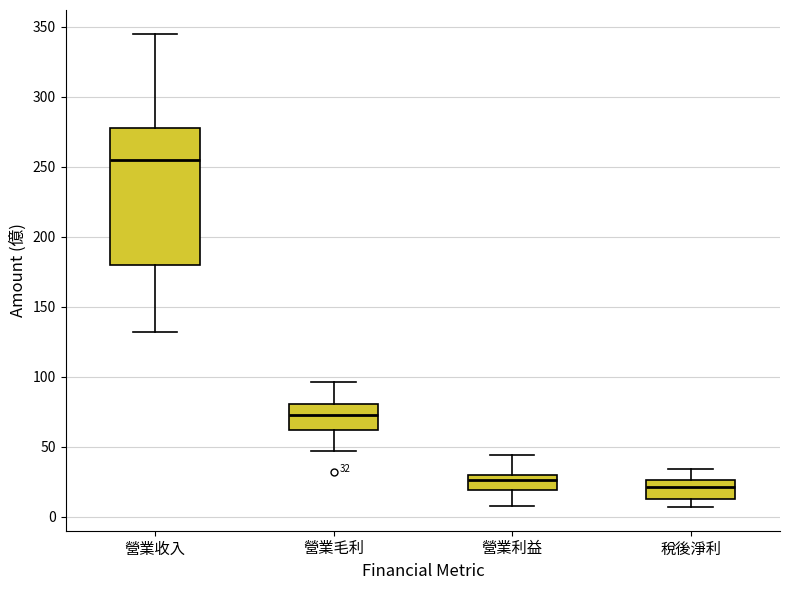

Which box is the tallest, from its lower edge to its upper edge?

營業收入